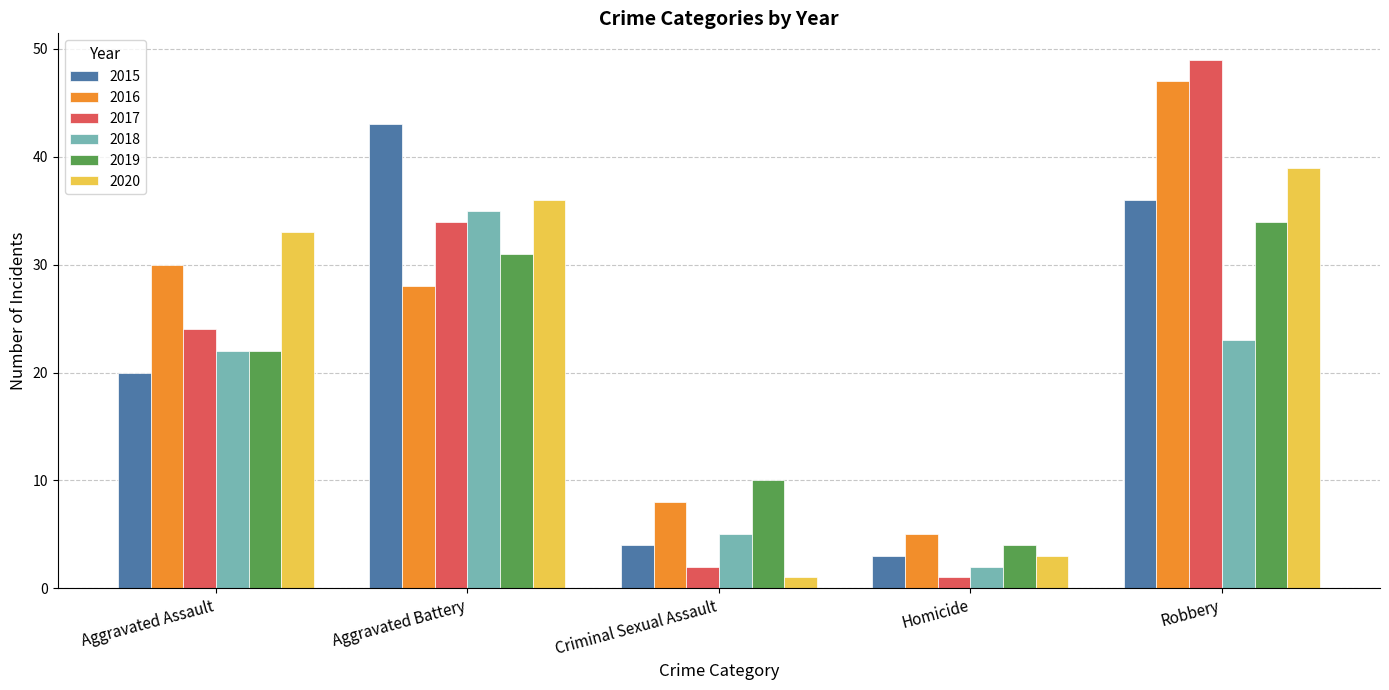

Where is 2016 nearest to the value 26?

Aggravated Battery